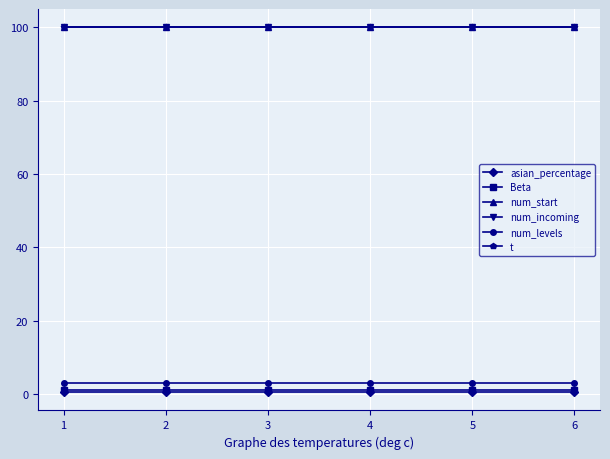

Does the chart have visible grid lines?

Yes